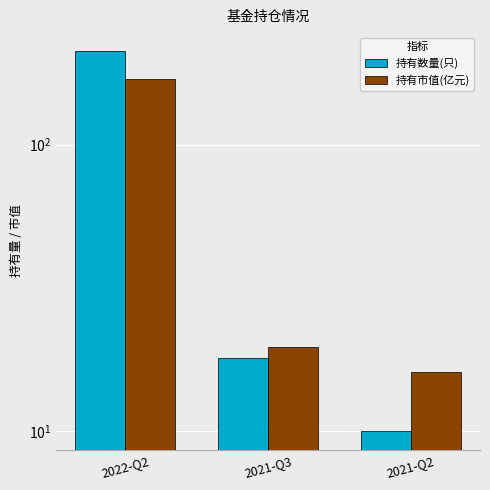

What position from the right is 2021-Q2?

1